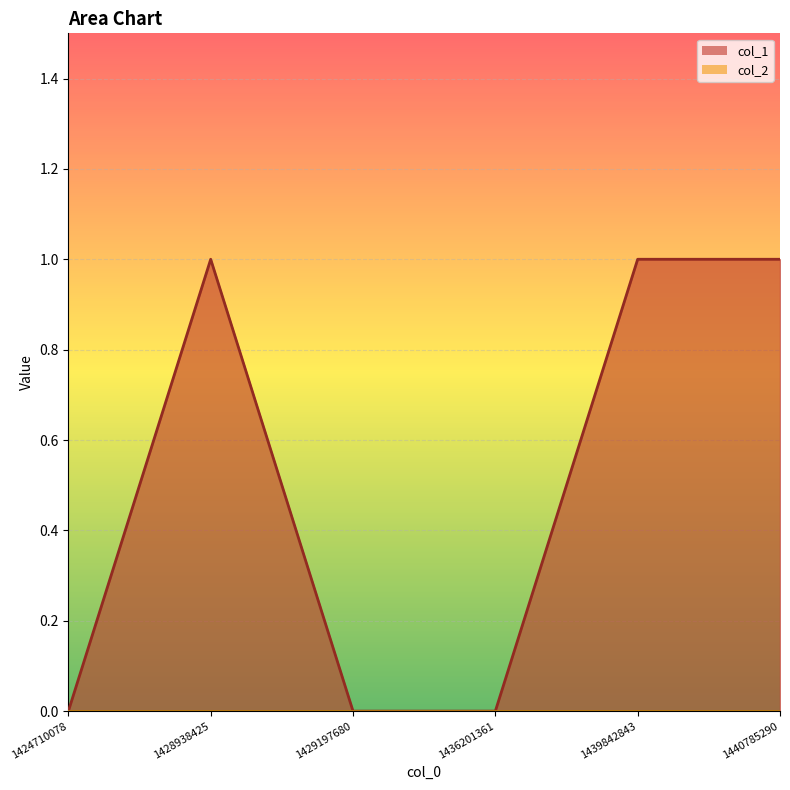

Reading right to left, extract all data points from this chart.

1	1	0	0	1	0